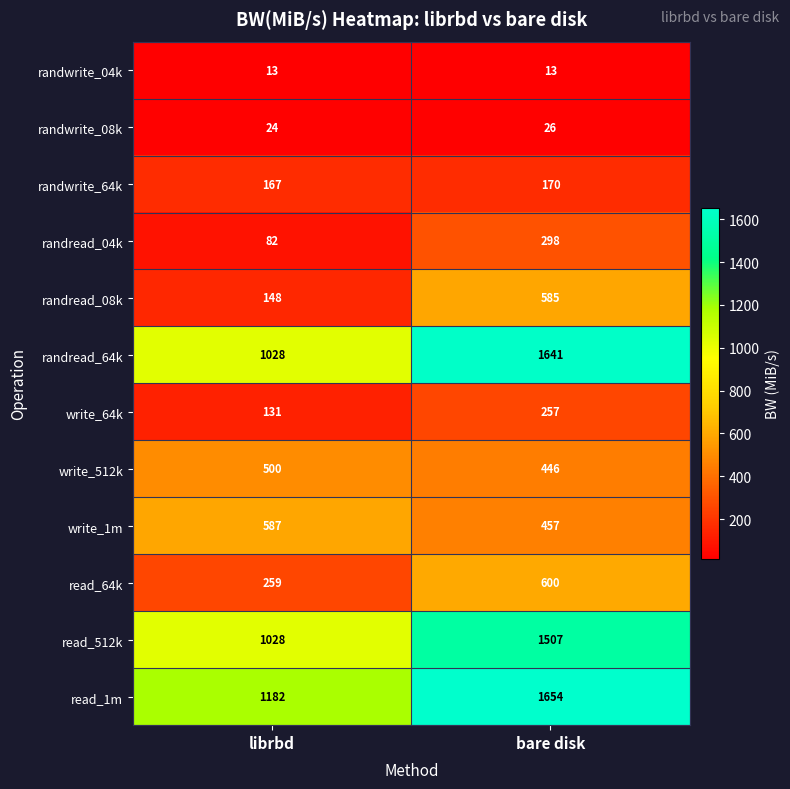

At bare disk, list the series in order from largest to smallest.

read_1m, randread_64k, read_512k, read_64k, randread_08k, write_1m, write_512k, randread_04k, write_64k, randwrite_64k, randwrite_08k, randwrite_04k